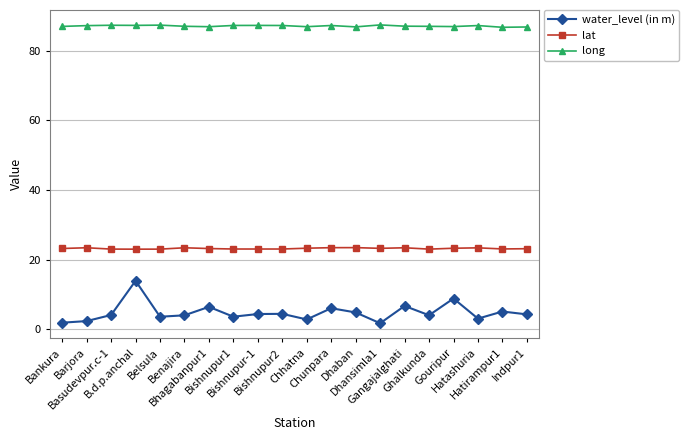

Does the chart display data point markers on the line(s)?

Yes